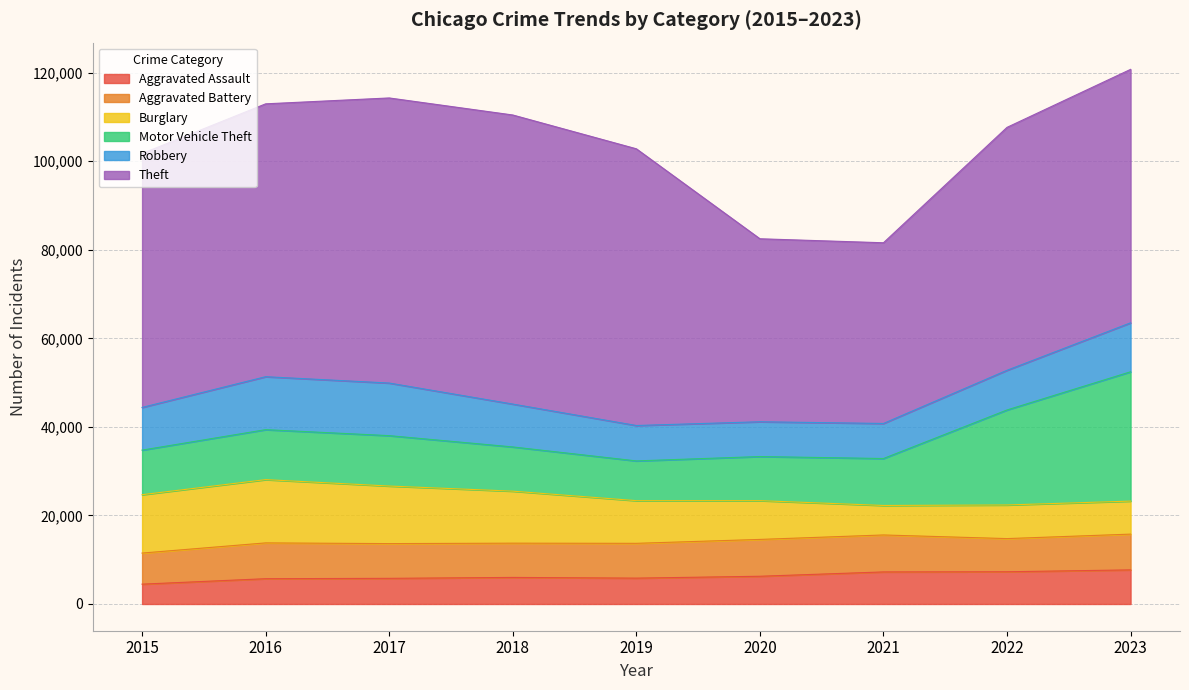

What value does the Burglary series have at 2018, to the nearest 50?

11750